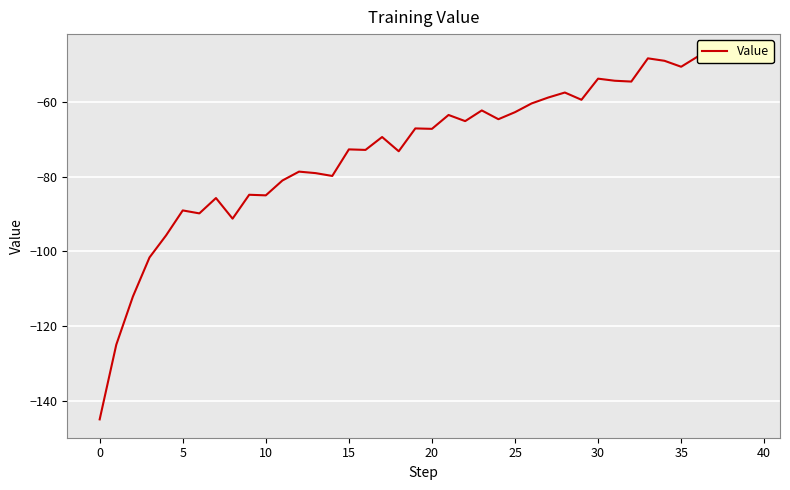

What is the label of the 30th point from the left?

29